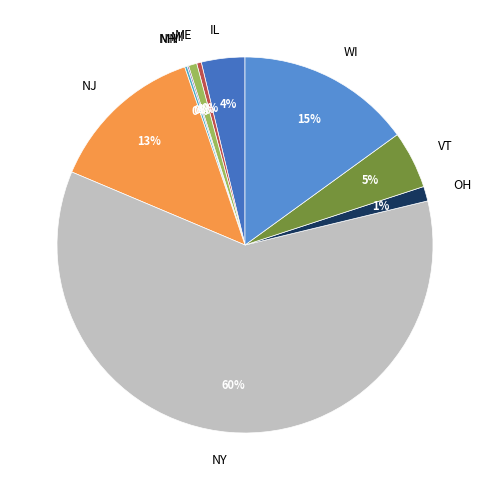

Which category has the biggest portion of the pie?

NY